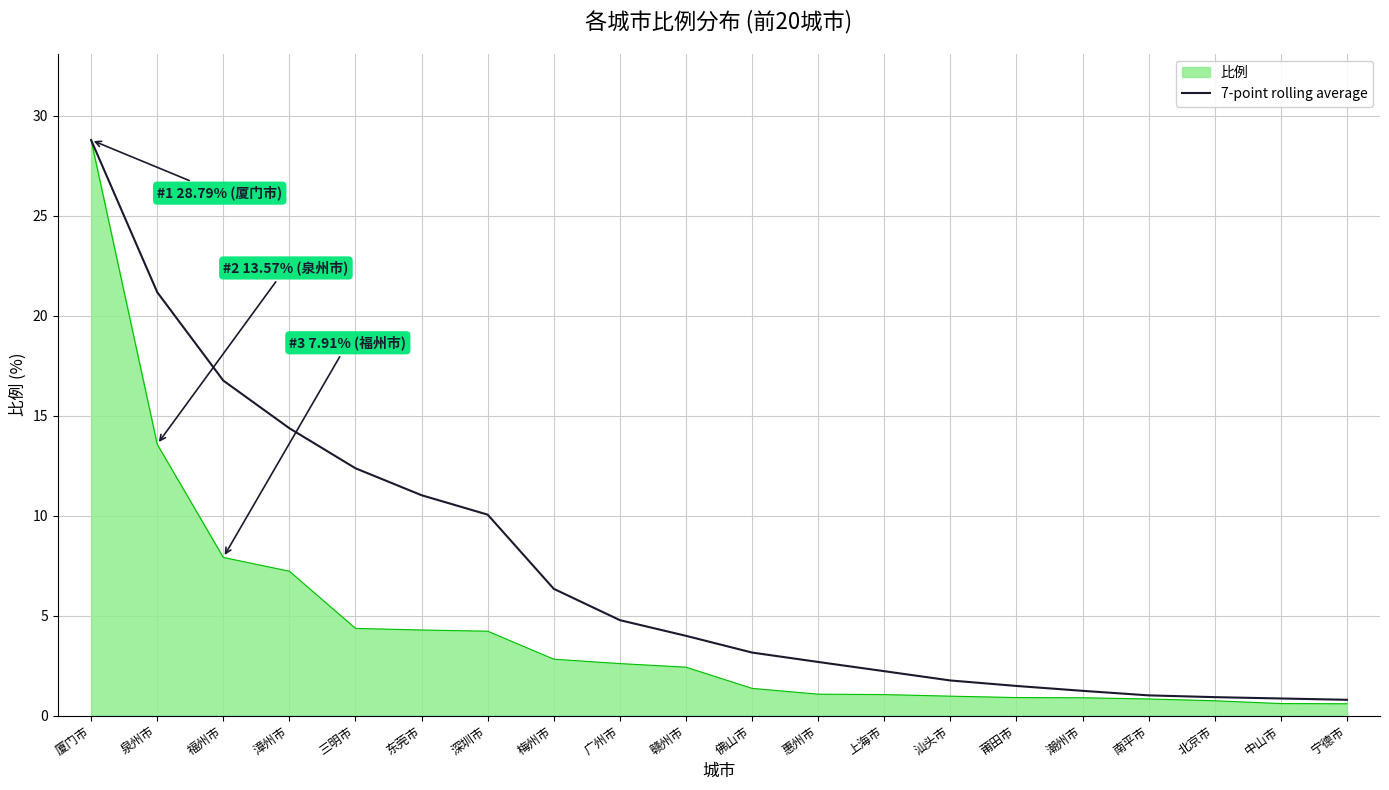

What is the minimum value shown in the chart?

0.6